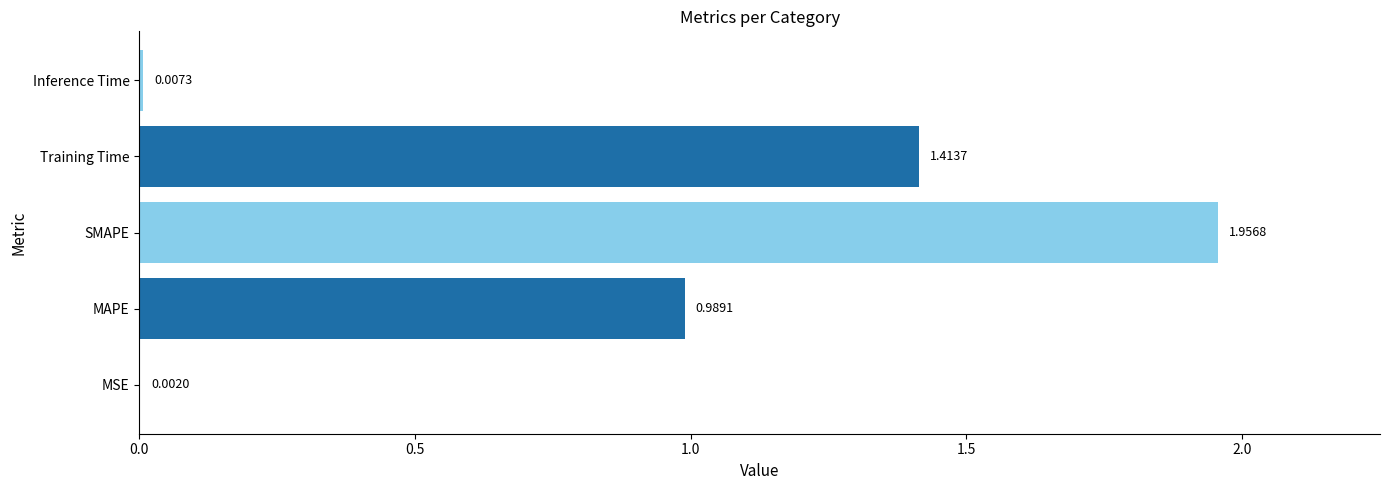

Are the bars horizontal?

Yes